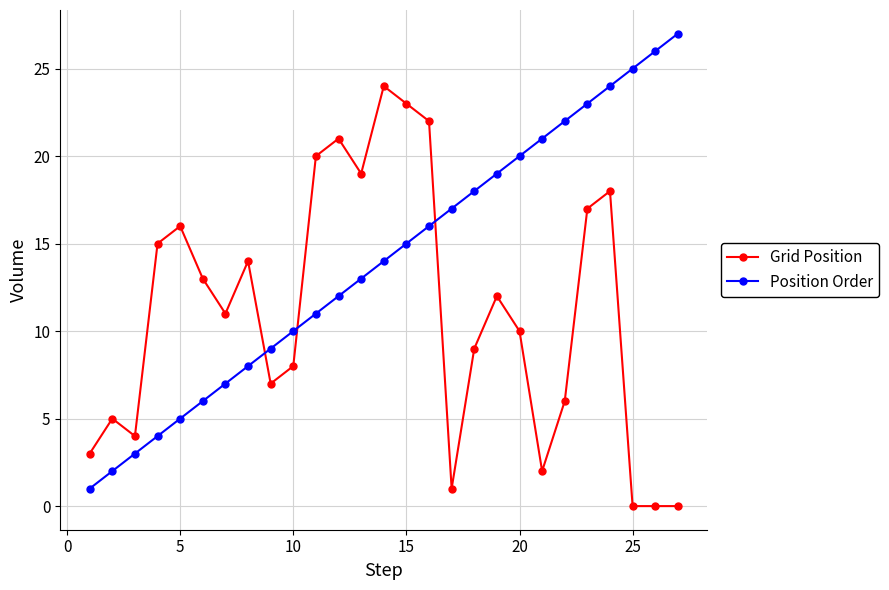

Which series has the largest total across all categories?

Position Order